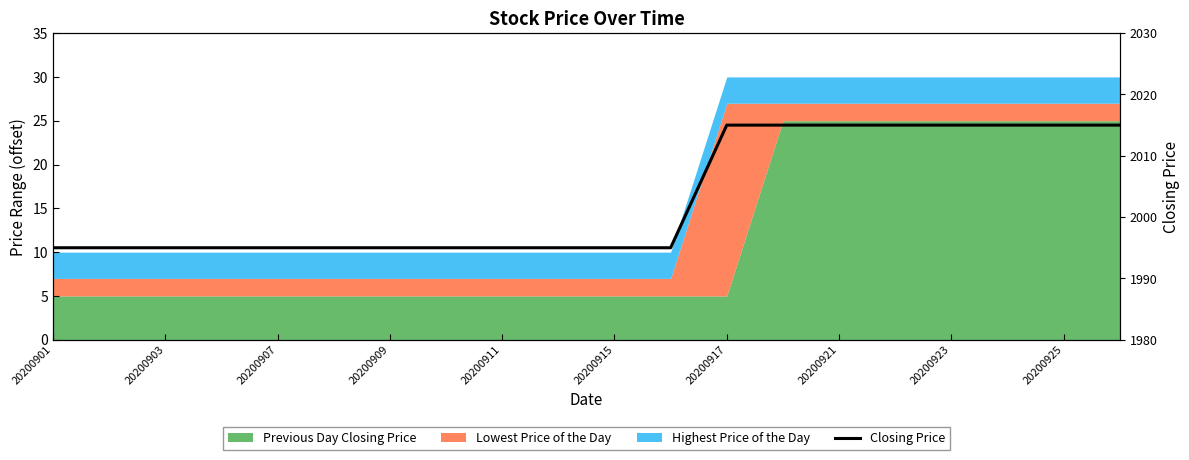

Count the number of categories in the chart.

20